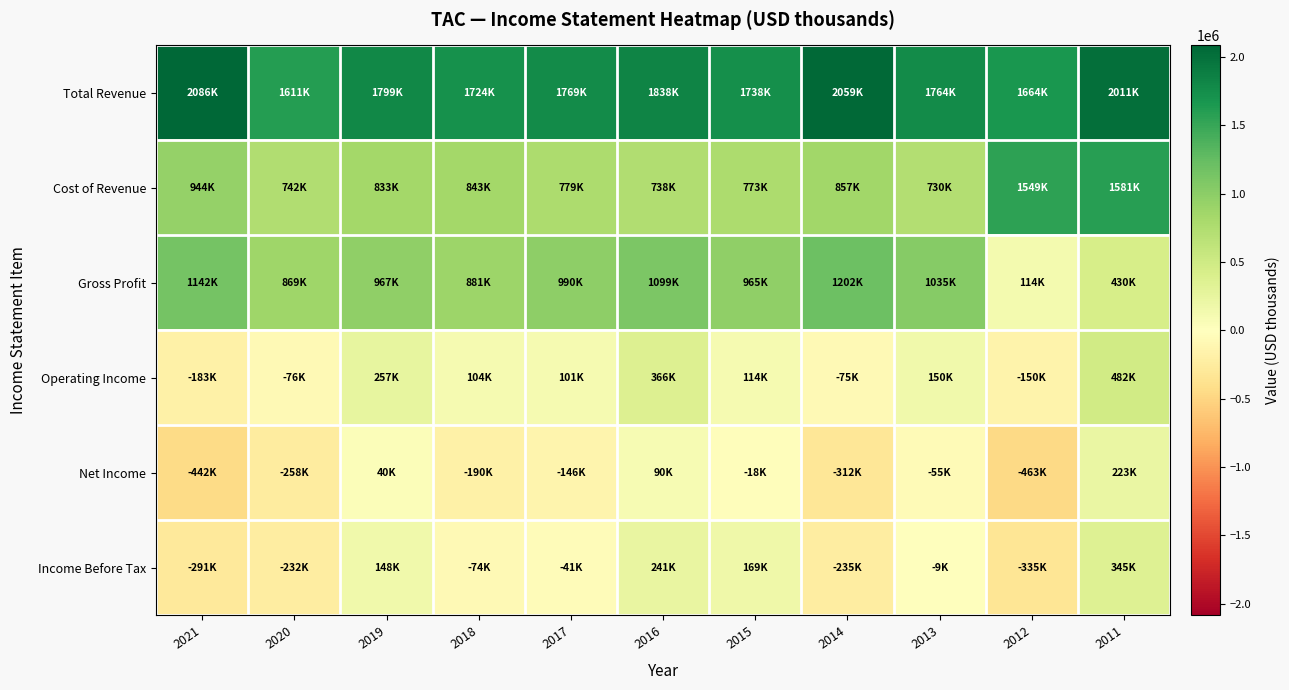

Reading left to right, extract all data points from this chart.

Total Revenue: 2021=2086000	2020=1610700	2019=1799300	2018=1724200	2017=1768600	2016=1837600	2015=1738000	2014=2059200	2013=1764400	2012=1663700	2011=2011200
Cost of Revenue: 2021=944500	2020=742100	2019=832600	2018=843300	2017=778900	2016=738300	2015=772800	2014=857300	2013=729800	2012=1549200	2011=1581000
Gross Profit: 2021=1141500	2020=868600	2019=966700	2018=880900	2017=989700	2016=1099400	2015=965200	2014=1201900	2013=1034600	2012=114400	2011=430200
Operating Income: 2021=-183200	2020=-75900	2019=256800	2018=104300	2017=101200	2016=365700	2015=113500	2014=-75400	2013=150100	2012=-149800	2011=481700
Net Income: 2021=-441600	2020=-257600	2019=39900	2018=-190100	2017=-145700	2016=89700	2015=-18400	2014=-311700	2013=-54700	2012=-463000	2011=222800
Income Before Tax: 2021=-291300	2020=-232300	2019=148000	2018=-73600	2017=-41400	2016=240700	2015=169400	2014=-234700	2013=-9200	2012=-335000	2011=344900